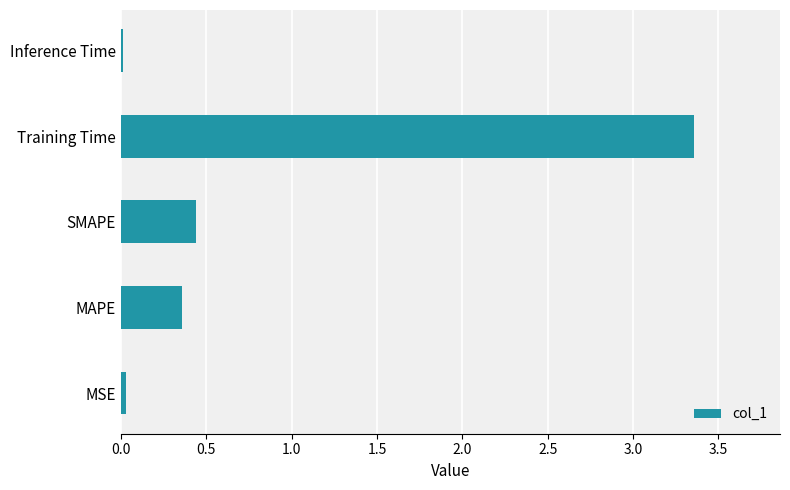

At which label is the value closest to 1?

SMAPE